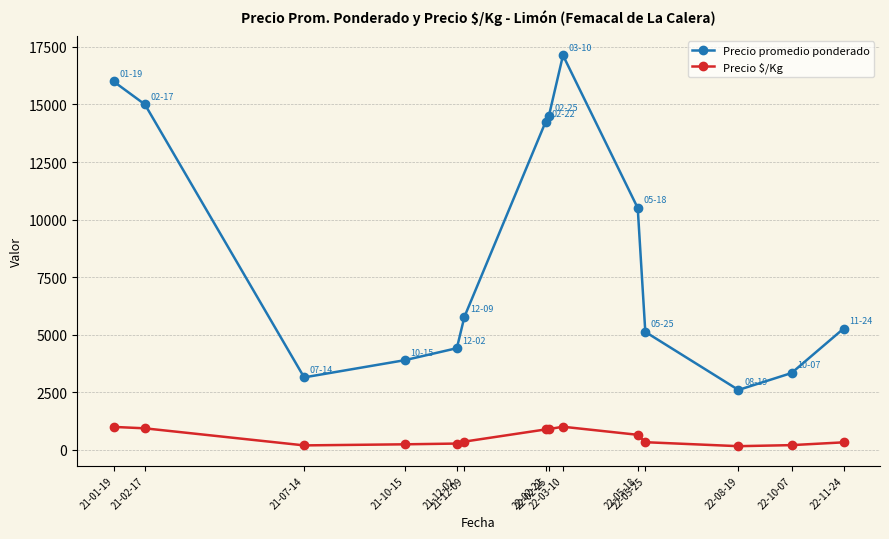

What is the minimum value shown in the chart?

163.0